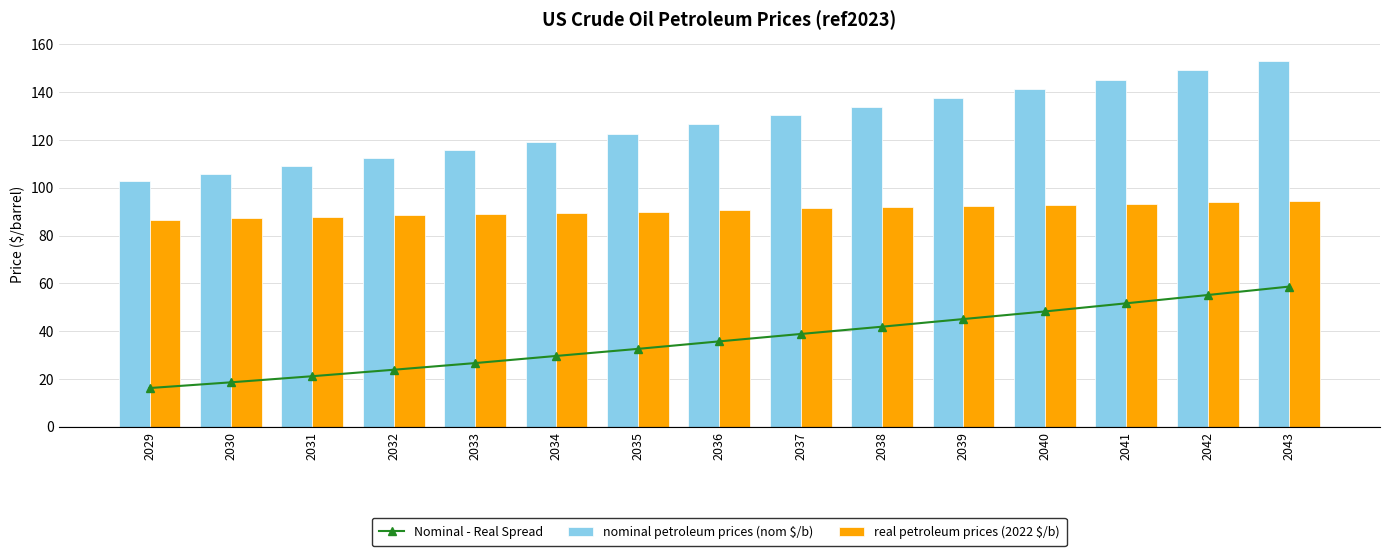

Read the real petroleum prices (2022 $/b) value at 2034.

89.6